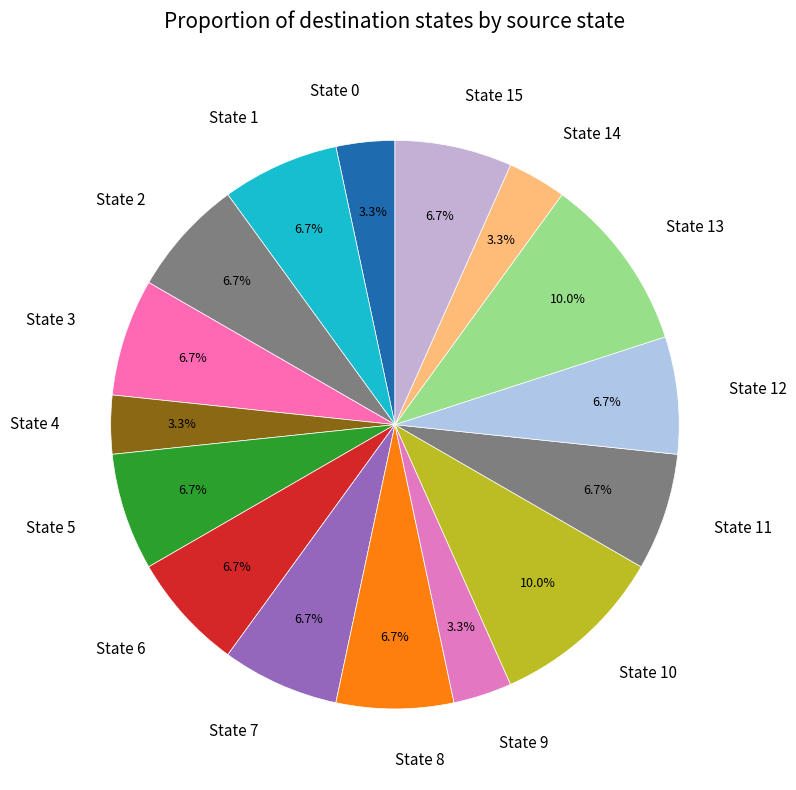

To the nearest percent, what is the difference between the State 5 and State 8 slice percentages?

0%